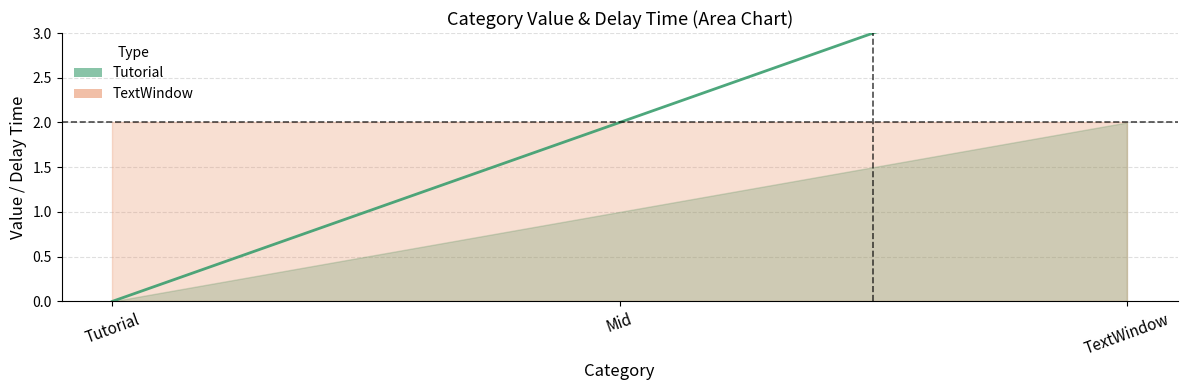

What are all the series names shown in the legend?

Tutorial, TextWindow